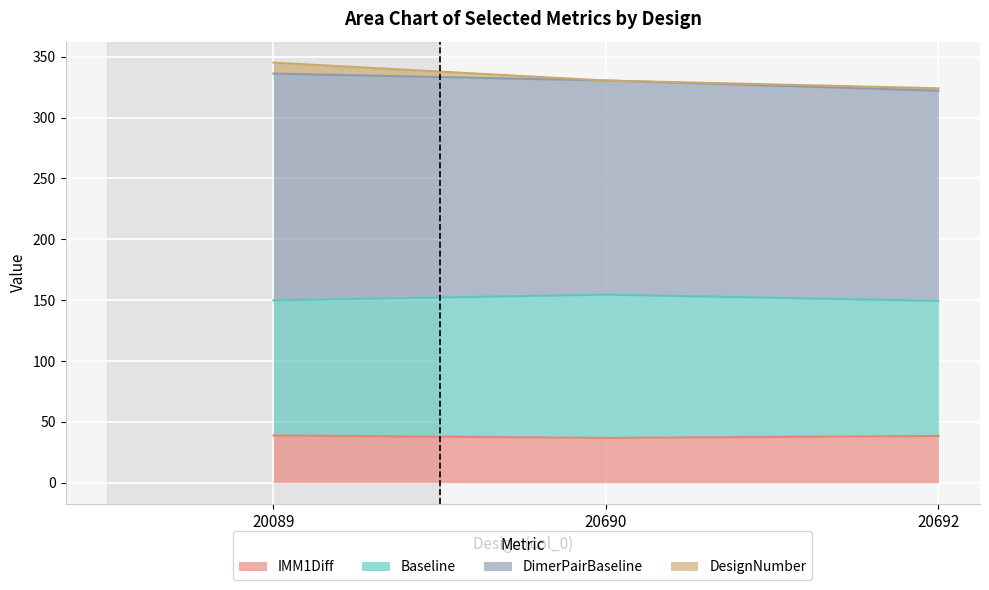

The IMM1Diff series shows 20.6 at 20692. True or false?

False